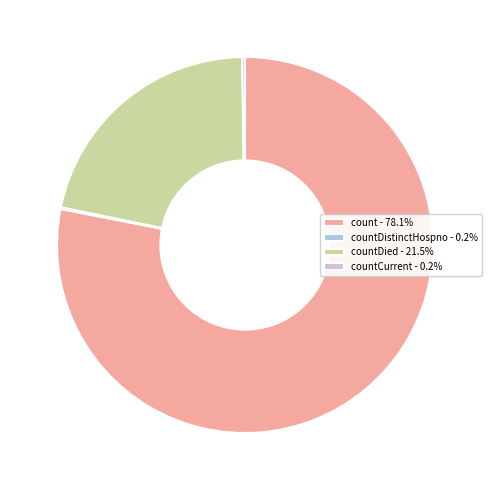

Do countDied - 21.5% and count - 78.1% together represent more than half of the pie?

Yes